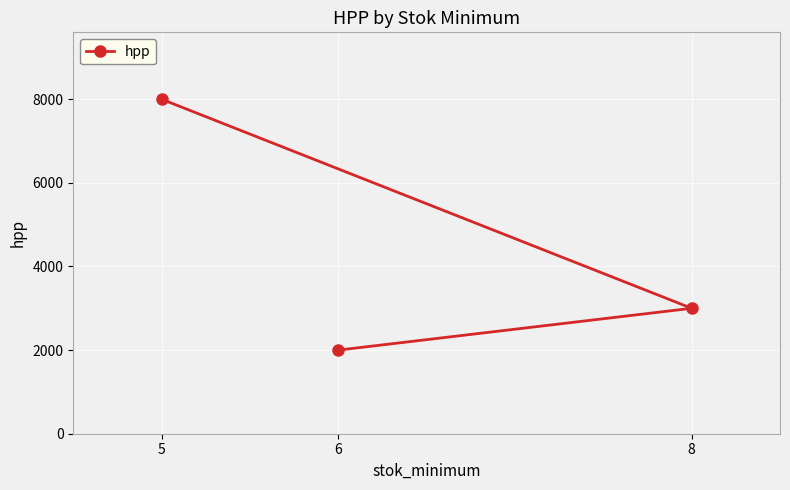

List the labels in order of value, smallest first.

6, 8, 5